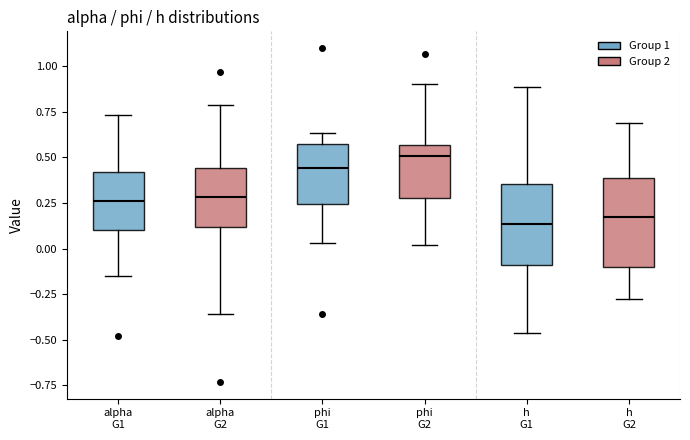

Reading left to right, read every box against the y-axis: the position of its median line, the range the box covers, and the ends of its whiskers. The values are not printed on the chart, so give them approximately, as read against the axis.

alpha G1: median 0.25, box 0.10 to 0.40, whiskers -0.15 to 0.75
alpha G2: median 0.30, box 0.10 to 0.45, whiskers -0.35 to 0.80
phi G1: median 0.45, box 0.25 to 0.55, whiskers 0.05 to 0.65
phi G2: median 0.50, box 0.30 to 0.55, whiskers 0.00 to 0.90
h G1: median 0.15, box -0.10 to 0.35, whiskers -0.45 to 0.90
h G2: median 0.20, box -0.10 to 0.40, whiskers -0.25 to 0.70